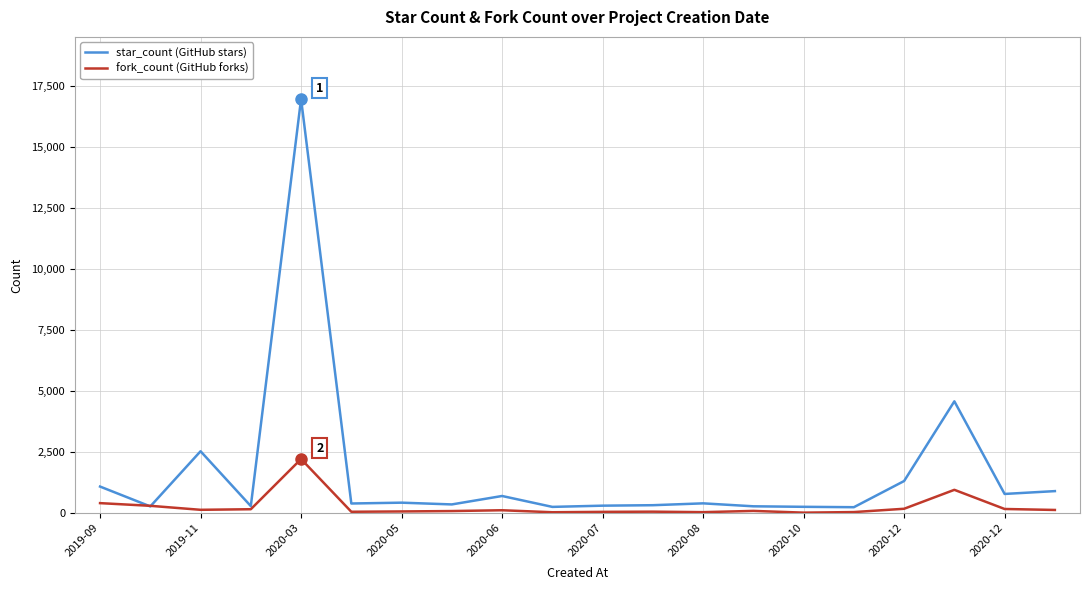

Which series has the widest spread of values?

star_count (GitHub stars)